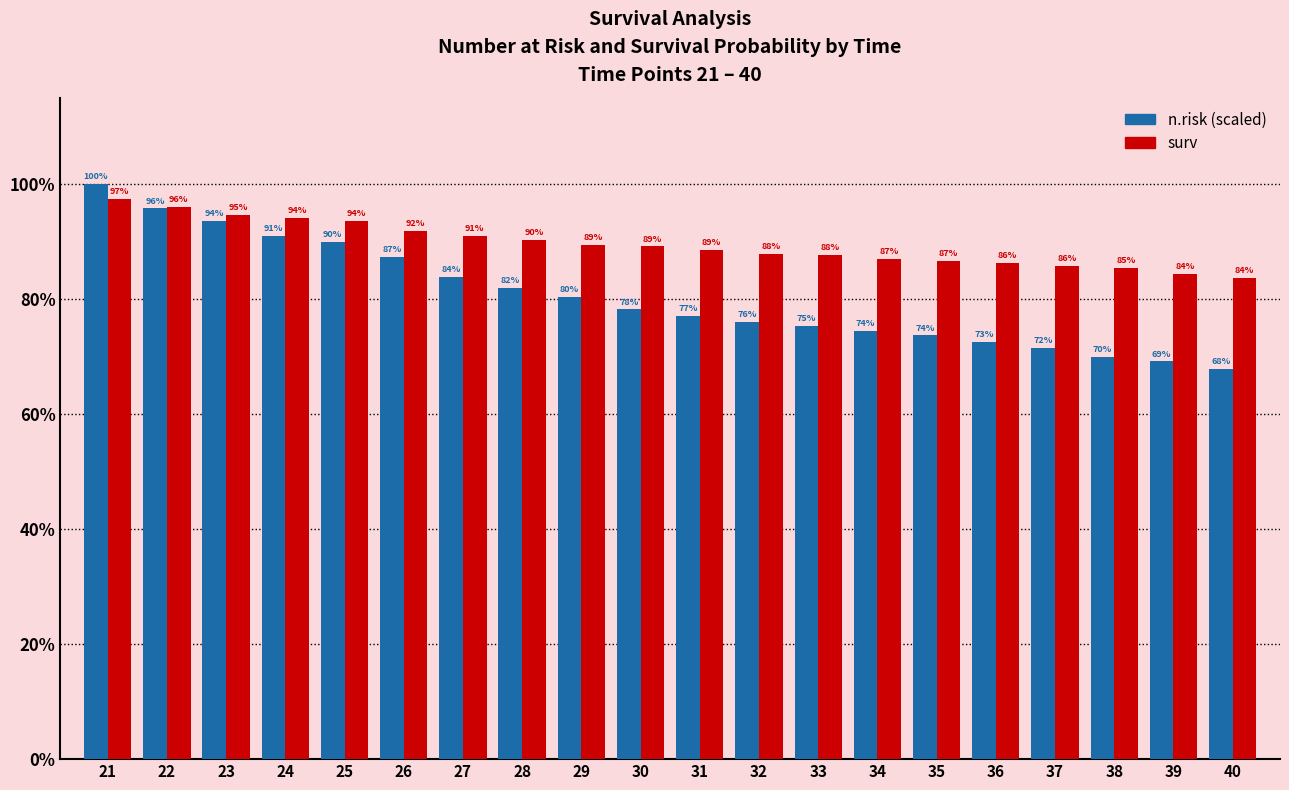

What value does the n.risk (scaled) series have at 30?

0.8